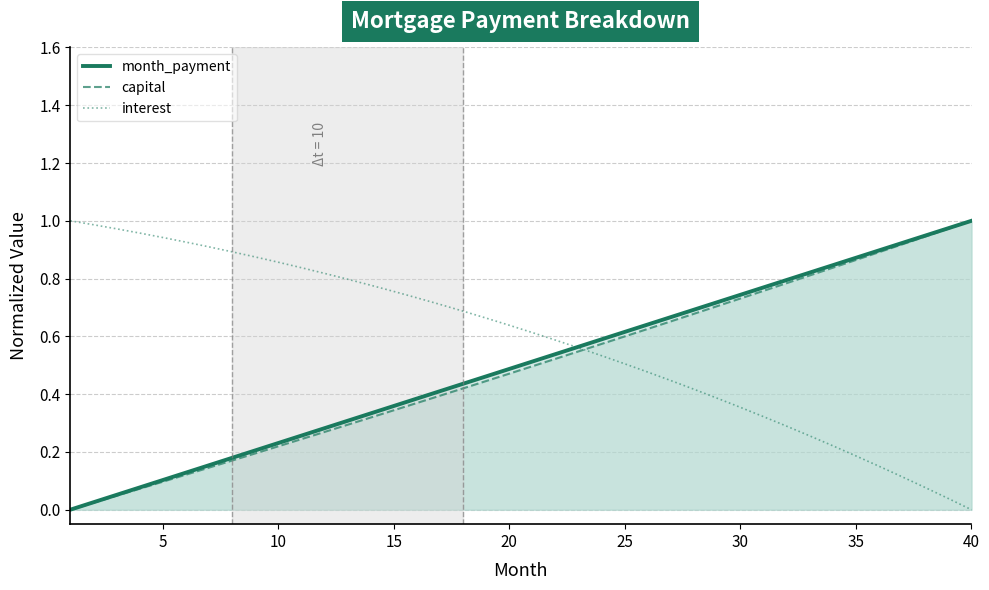

True or false: capital has a value of 0.3 at 10.

False